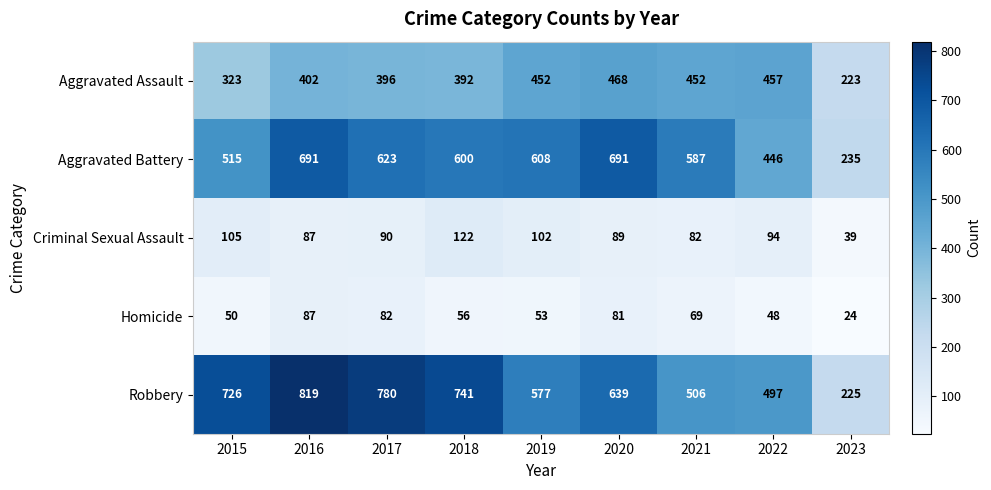

The value of Aggravated Battery at 2020 is 691. True or false?

True